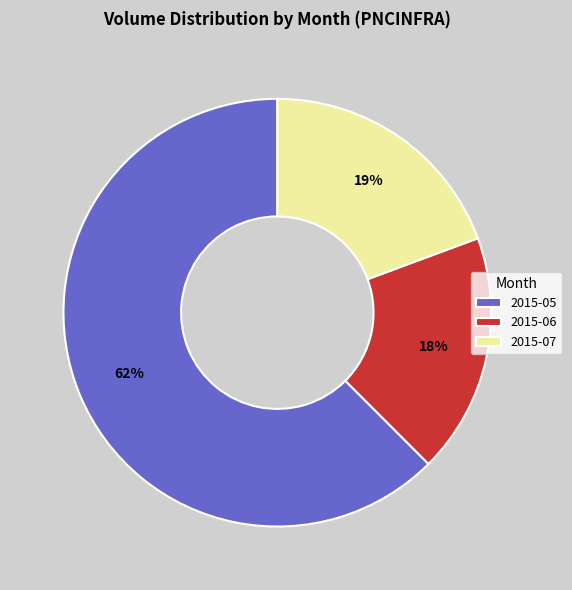

Is it true that 2015-05 is 62% of the pie?

True